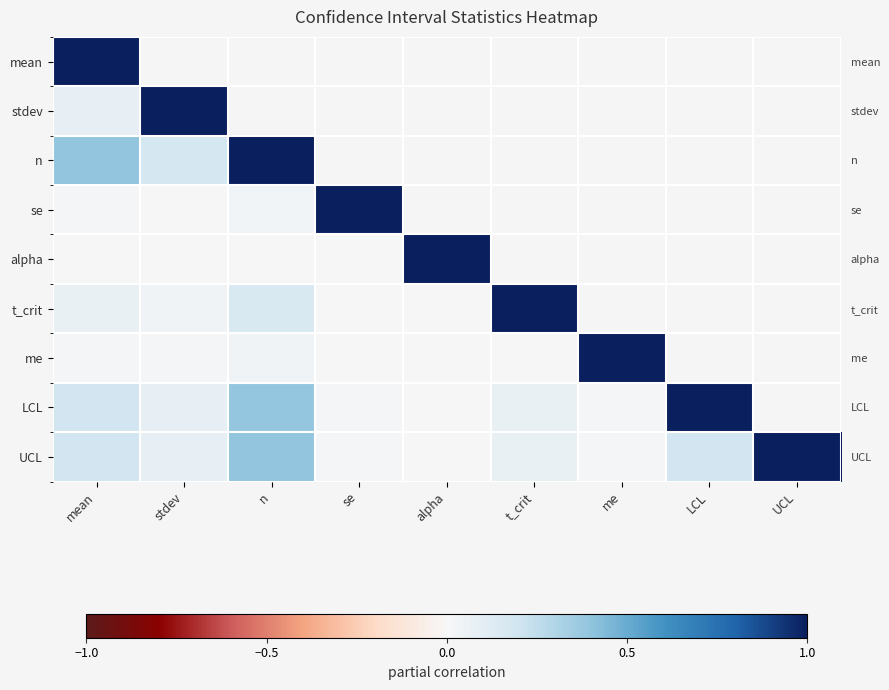

Count the number of categories in the chart.

9